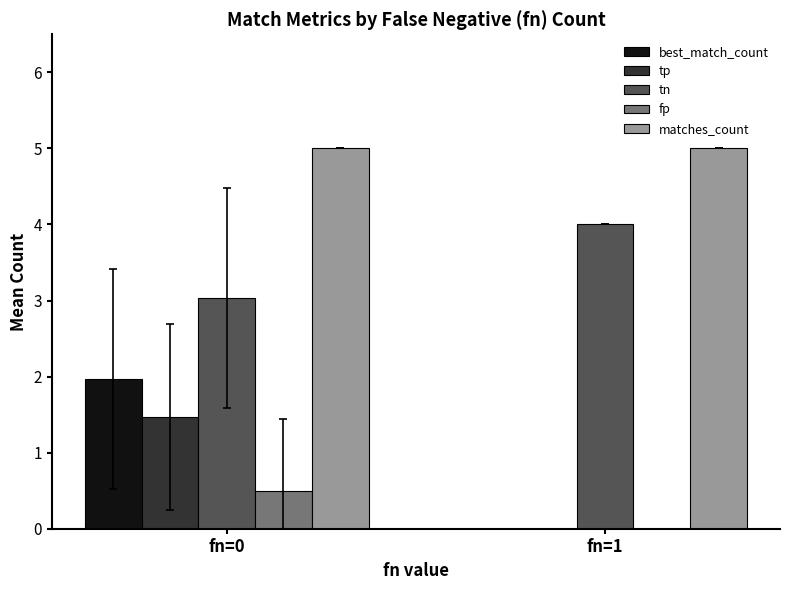

How many fp values are between 0 and 1?

2